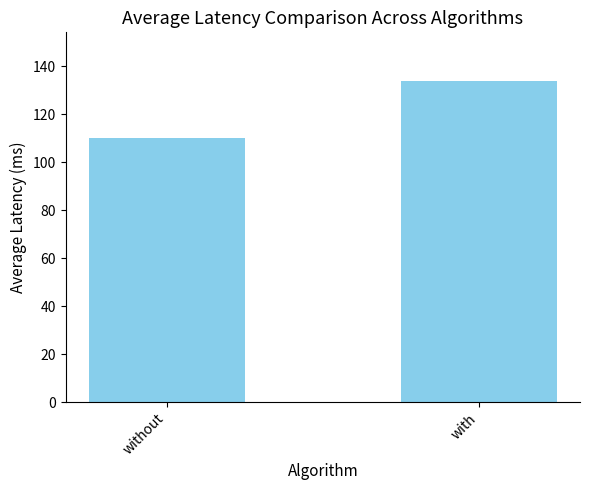

How many distinct data groups are displayed?

1